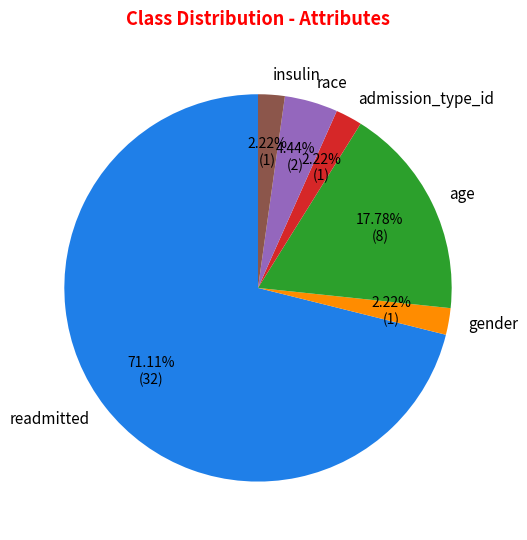

Which category has the biggest portion of the pie?

readmitted